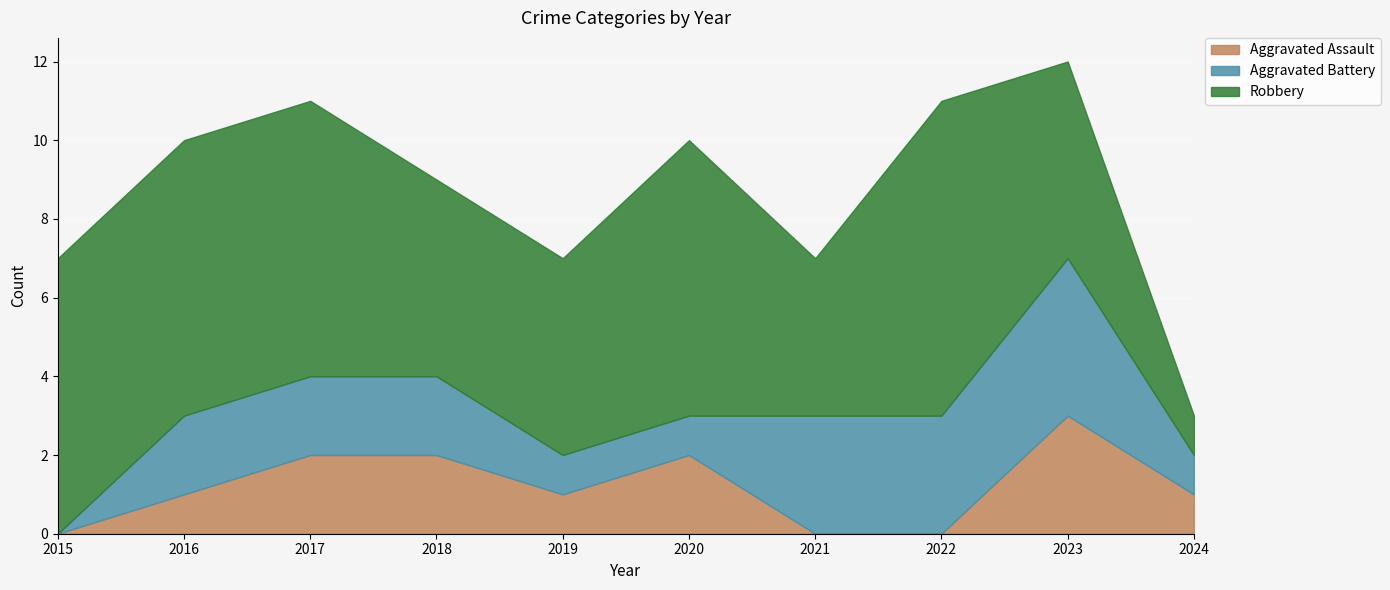

At how many categories does at least one series exceed 2?

9